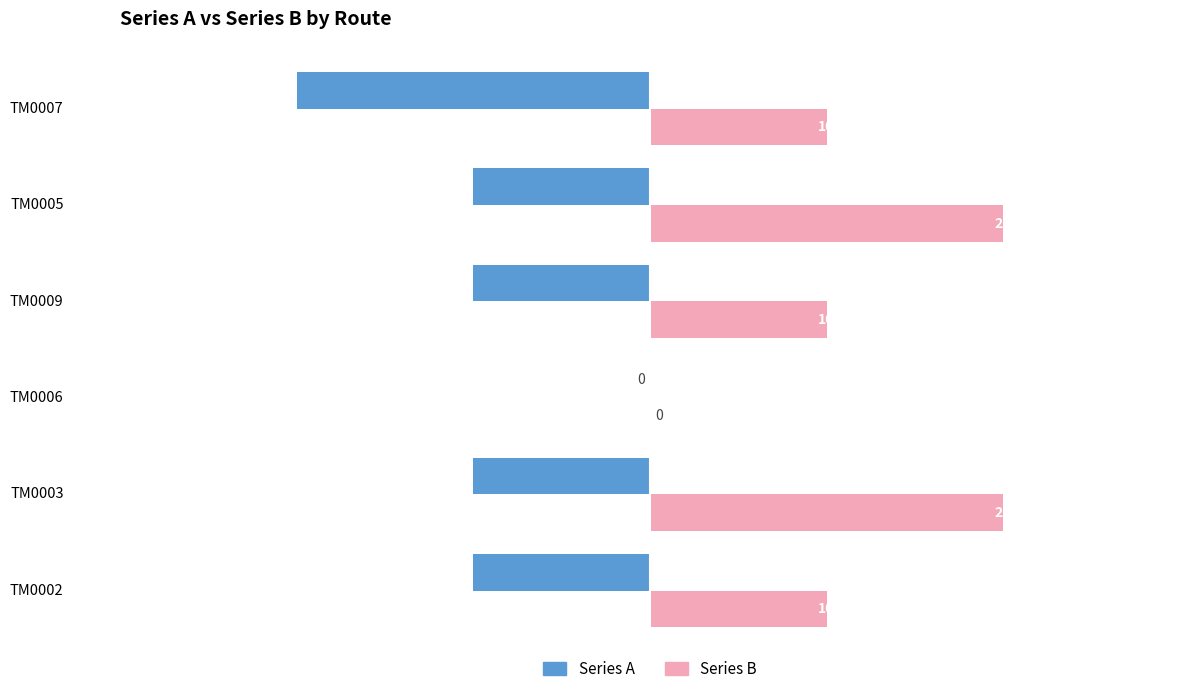

Which series changed the most between TM0006 and TM0005?

Series B